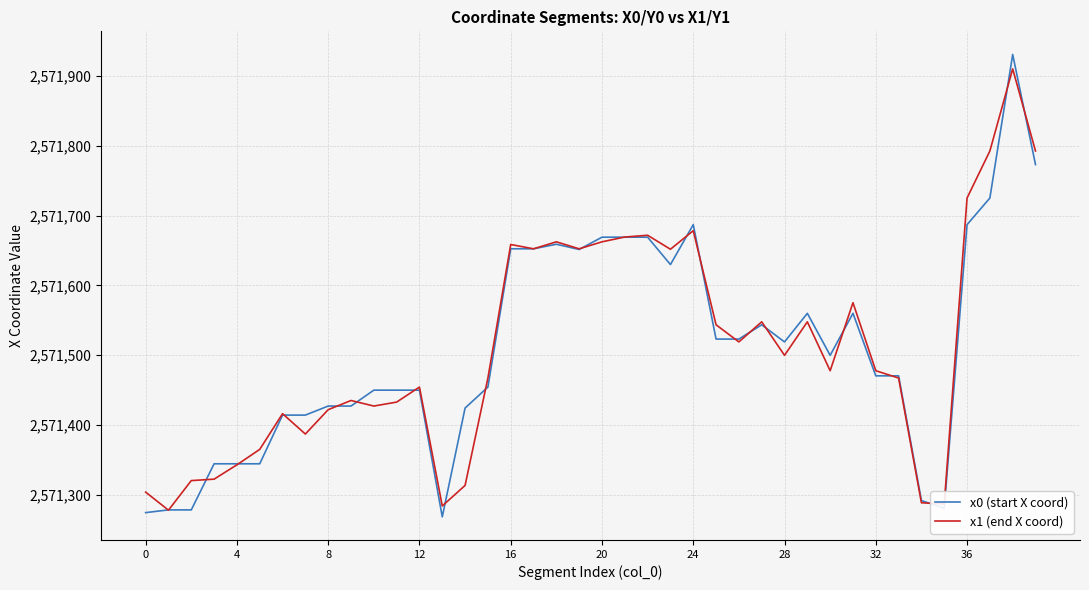

What is the minimum value for x1 (end X coord)?

2571277.6